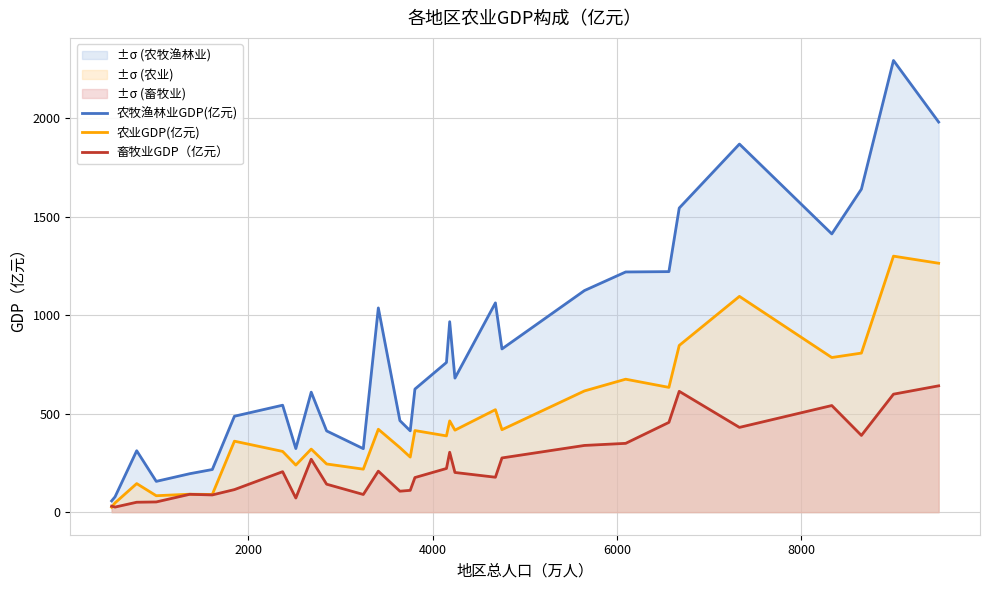

What are all the series names shown in the legend?

农牧渔林业GDP(亿元), 农业GDP(亿元), 畜牧业GDP（亿元）